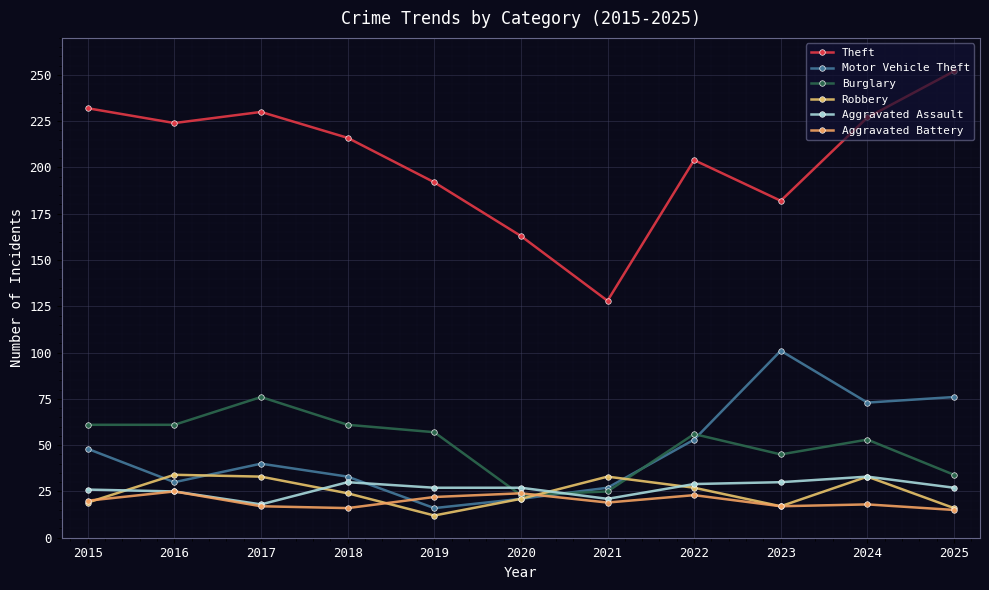

What is the spread (max minus min) of values at 2020?

142